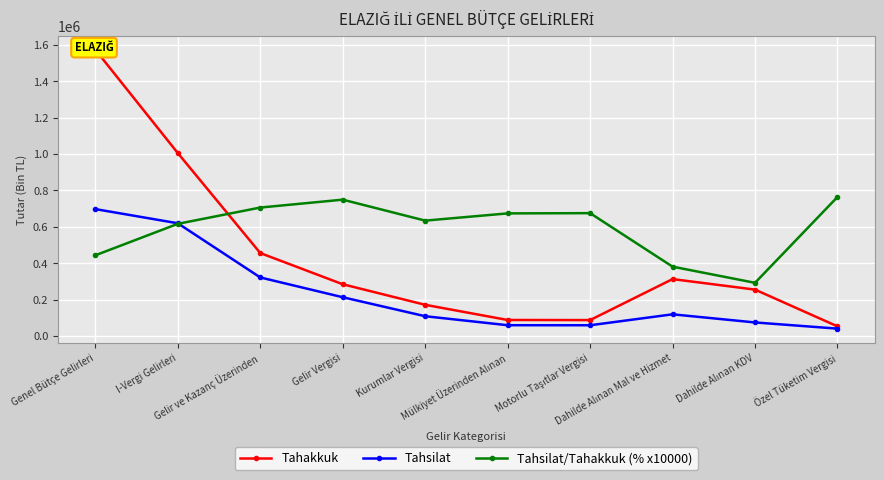

Which series has the largest total across all categories?

Tahsilat/Tahakkuk (% x10000)